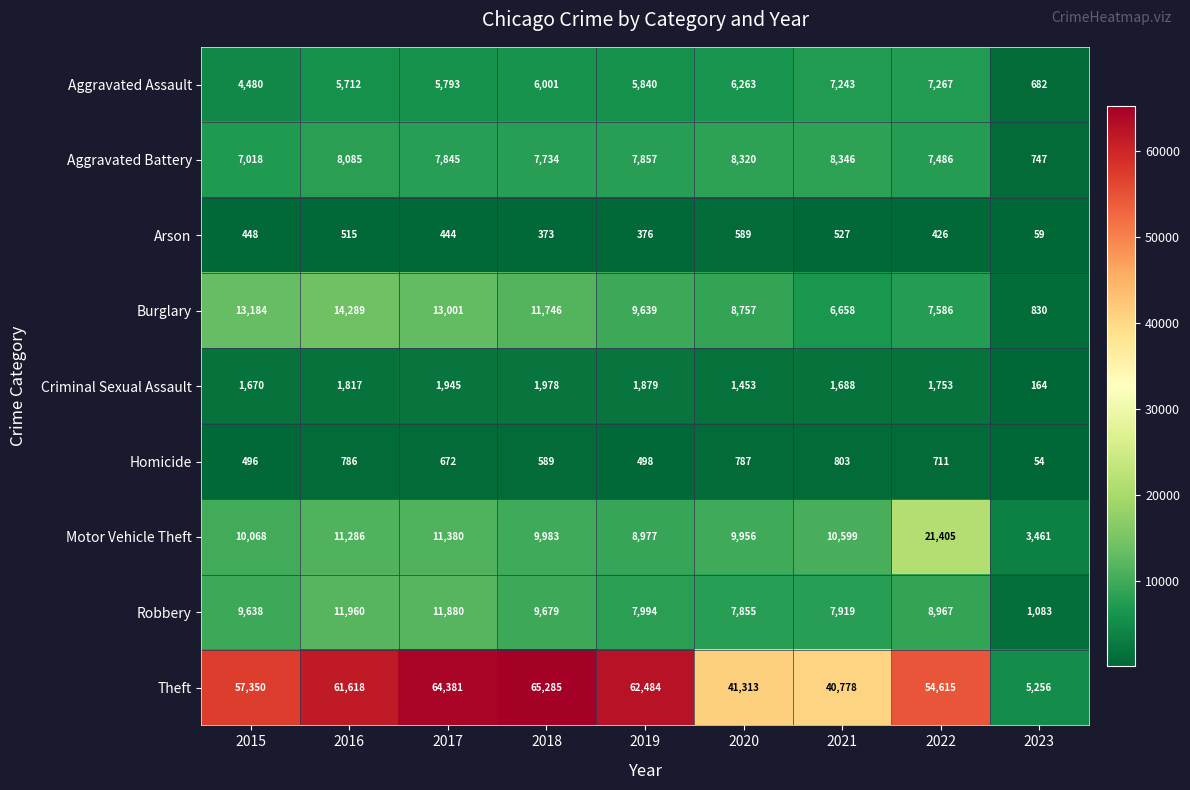

What is the difference between the Aggravated Assault values at 2015 and 2017?

1313